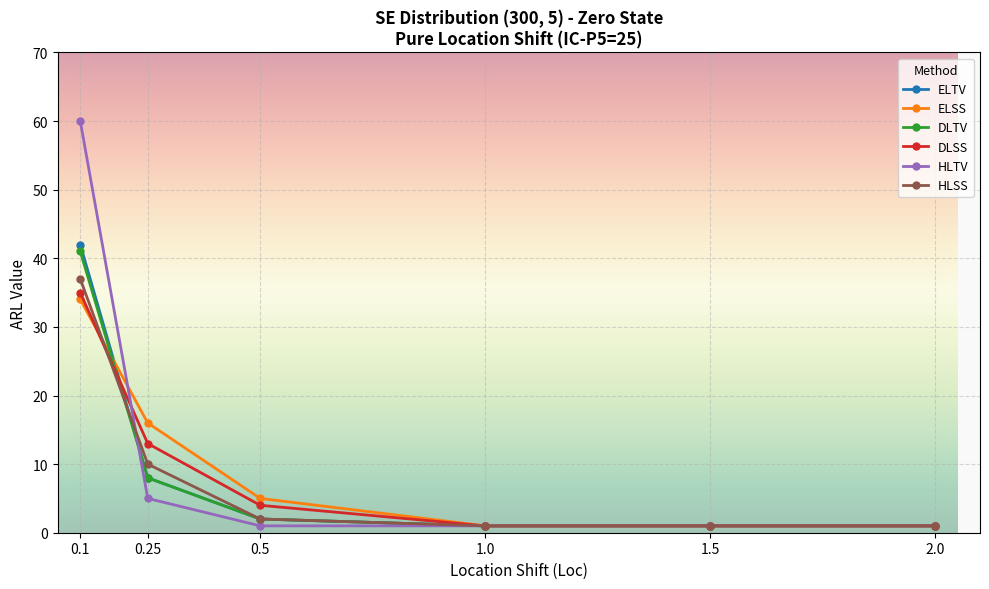

Where is DLSS nearest to the value 18?

0.25